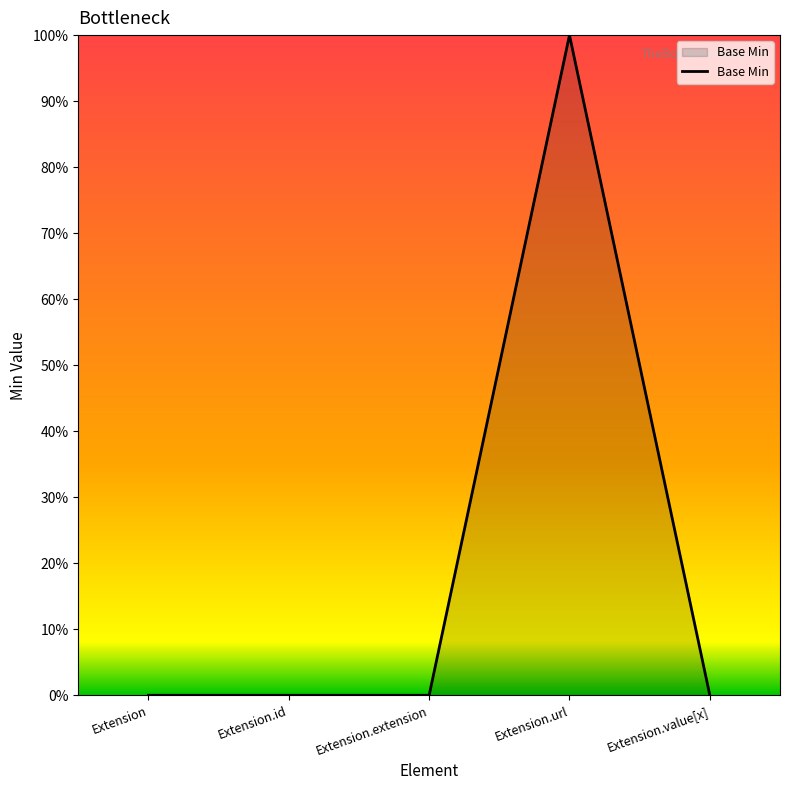

What is the difference between the maximum and second lowest values?

1